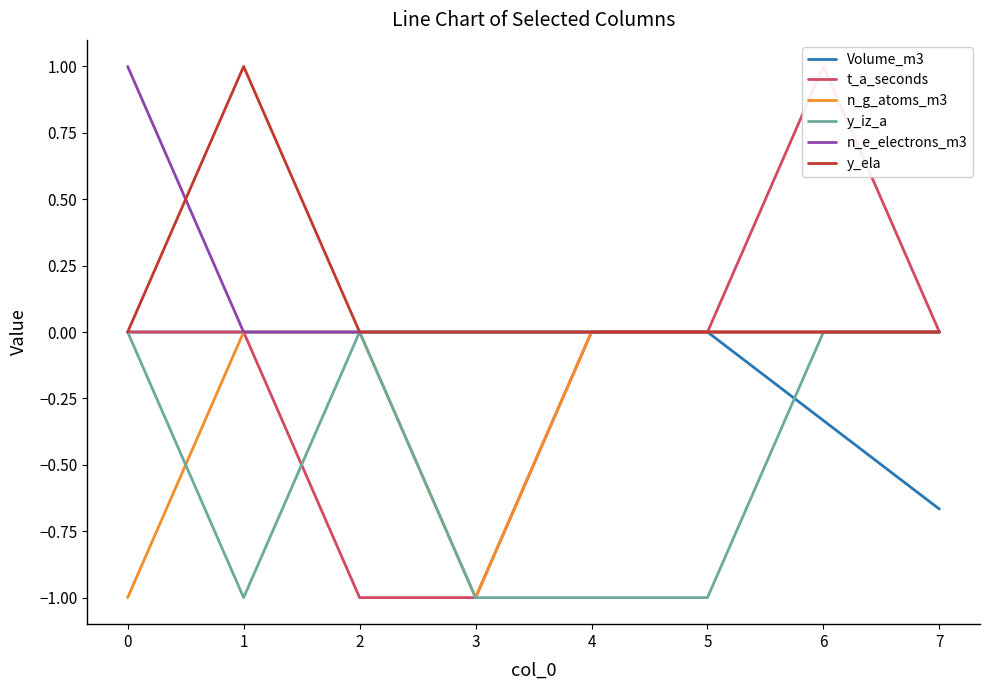

What is the total value across all series at 5?

-1.0